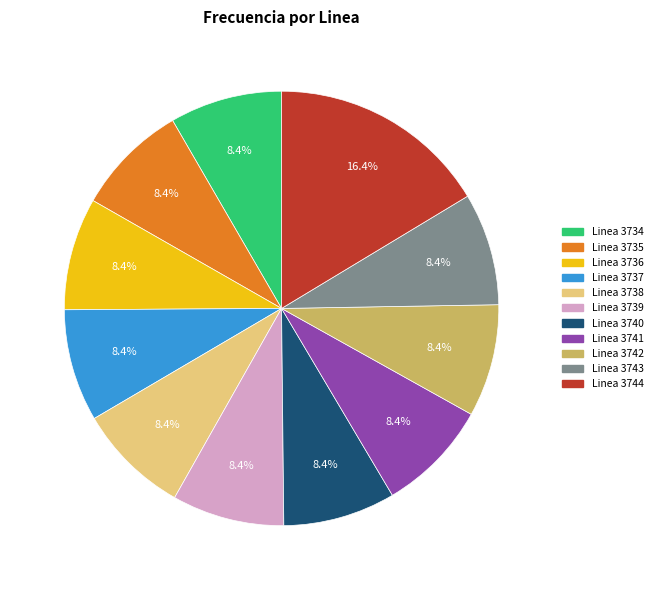

Which slice is the largest?

Linea 3744